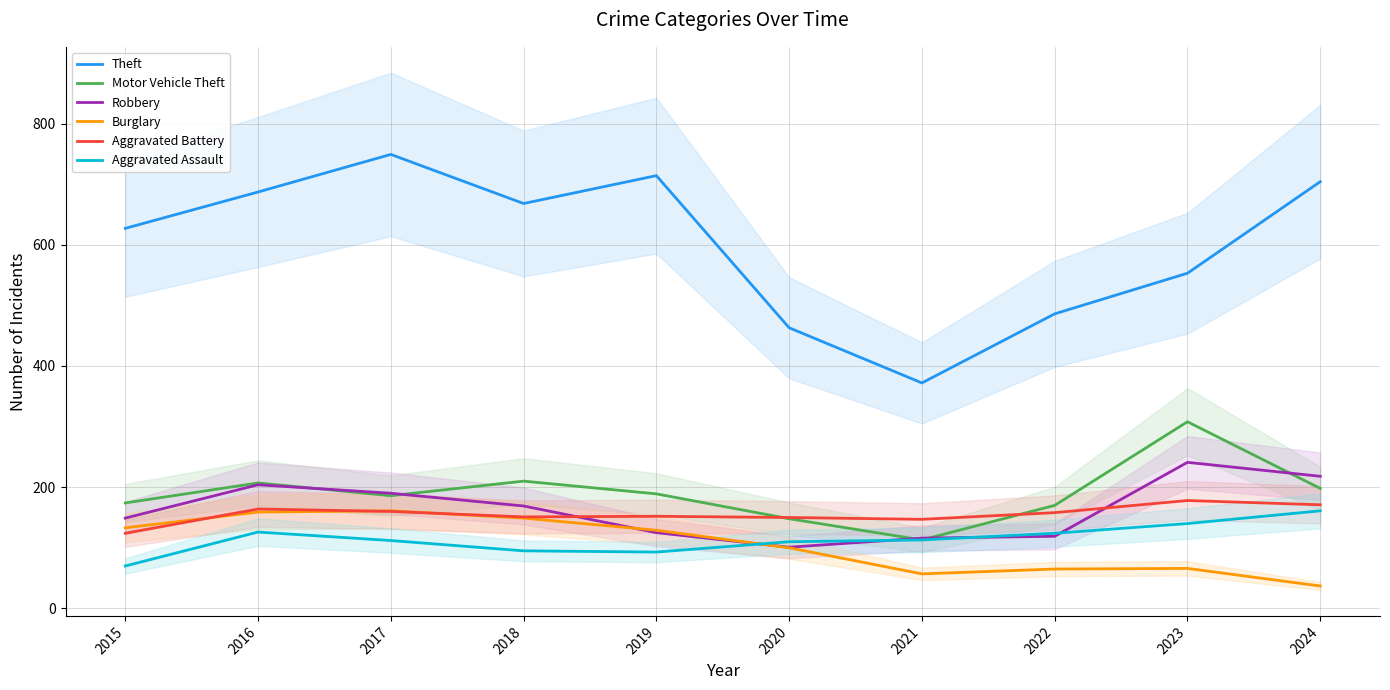

True or false: Theft and Burglary cross at least once.

False